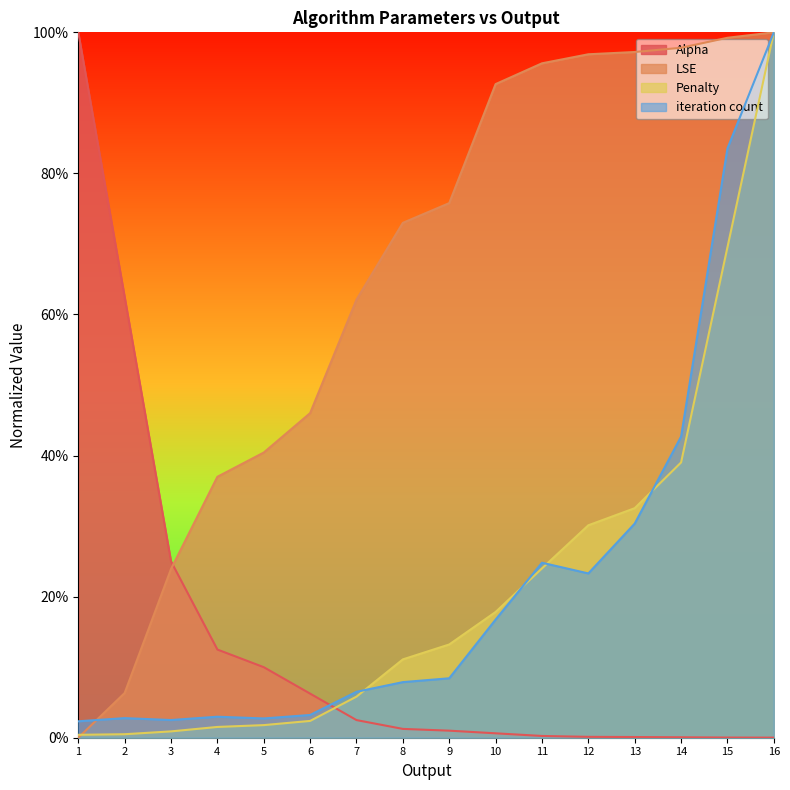

Reading right to left, transcribe all the data shown in this chart.

Alpha: 0.0	0.0	0.0	0.0	0.0	0.0	0.0	0.0	0.0	0.0	0.1	0.1	0.1	0.2	0.6	1.0
LSE: 1.0	1.0	1.0	1.0	1.0	1.0	0.9	0.8	0.7	0.6	0.5	0.4	0.4	0.2	0.1	0.0
Penalty: 1.0	0.7	0.4	0.3	0.3	0.2	0.2	0.1	0.1	0.1	0.0	0.0	0.0	0.0	0.0	0.0
iteration count: 1.0	0.8	0.4	0.3	0.2	0.2	0.2	0.1	0.1	0.1	0.0	0.0	0.0	0.0	0.0	0.0